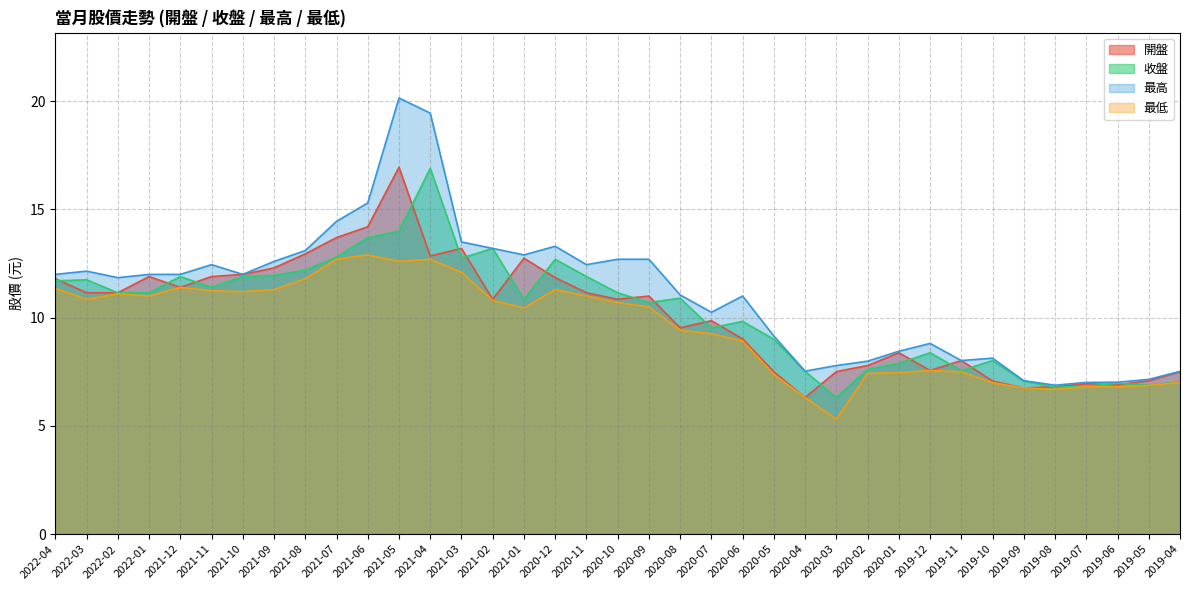

What is the label of the 24th point from the right?

2021-03